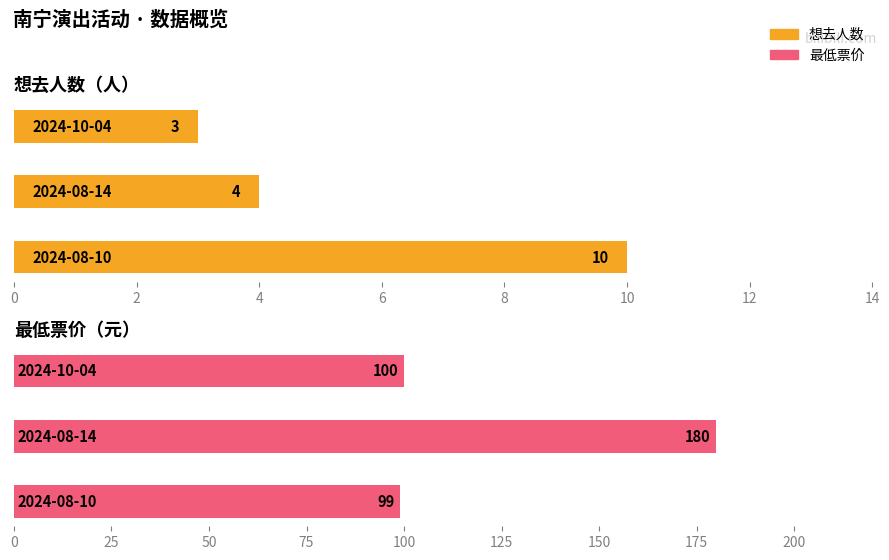

What value does the 想去人数 series have at 4?

3